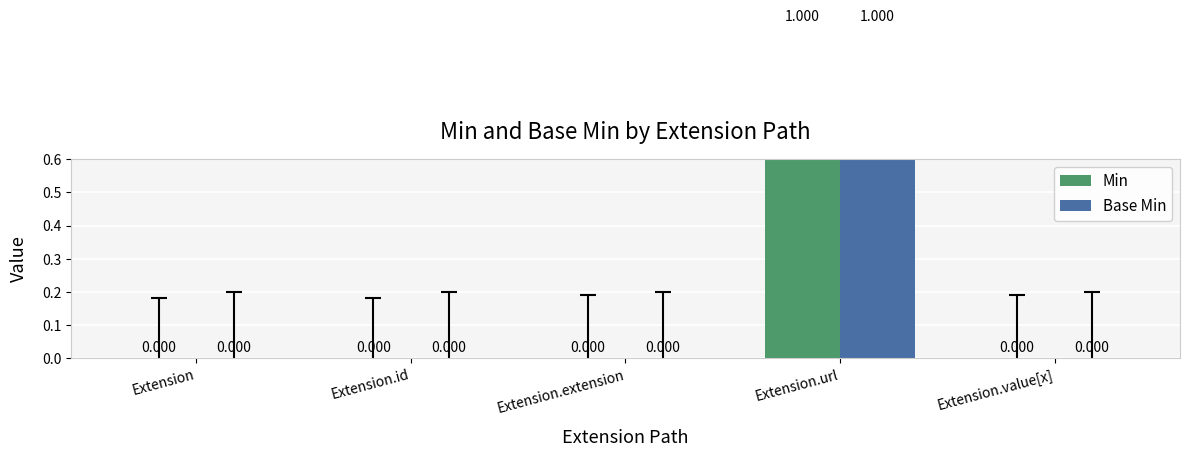

What position from the right is Extension.id?

4